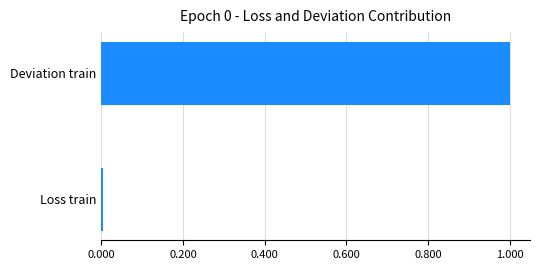

Reading right to left, list all the values displayed in this chart.

0.200=1.0	0.000=0.0